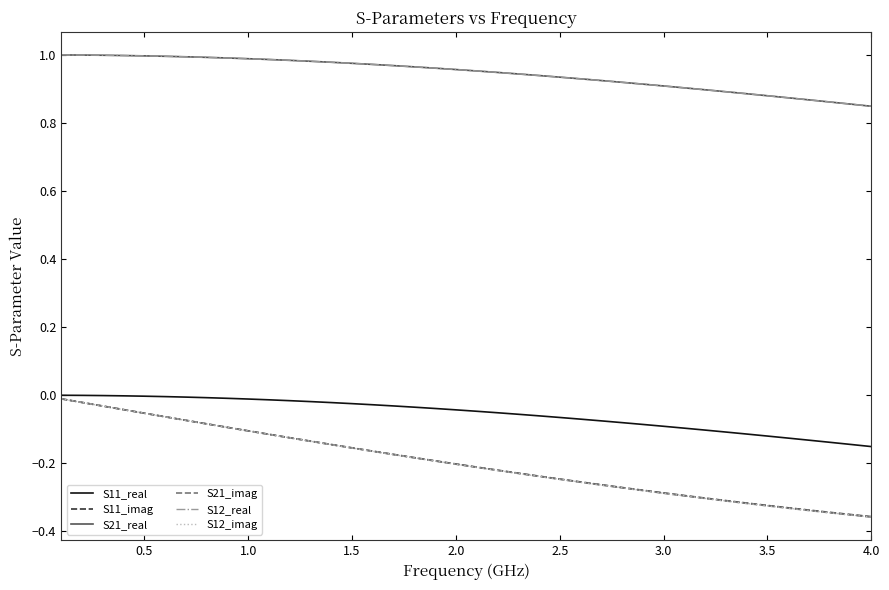

What is the sum of all S21_real values?

37.8